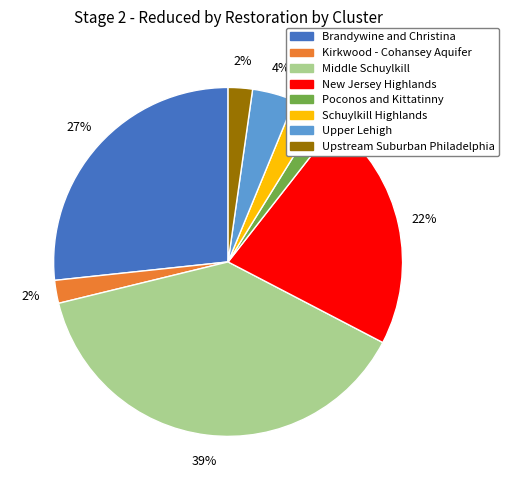

Which category has the biggest portion of the pie?

Middle Schuylkill